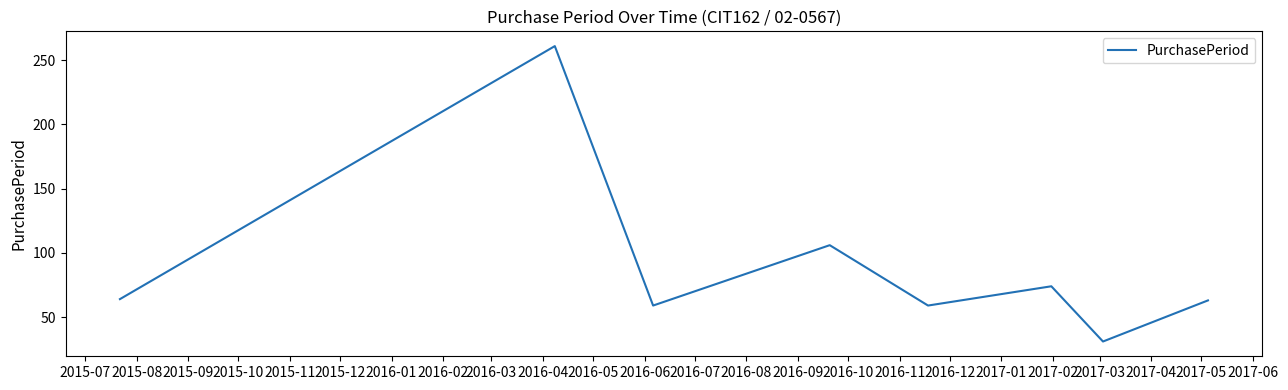

True or false: the data has more than 1 interior local peaks.

True